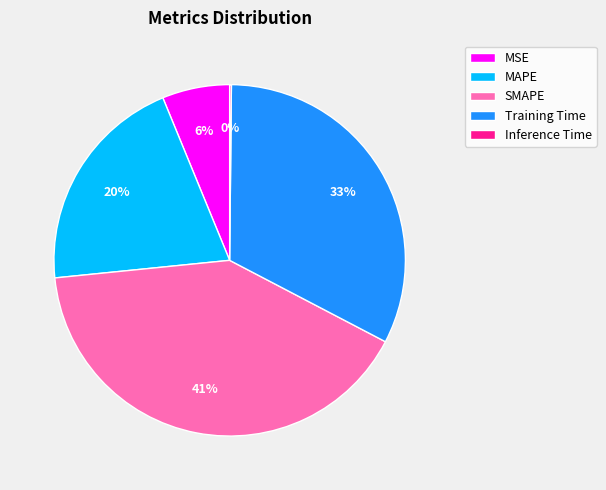

Is there a majority slice in this chart?

No